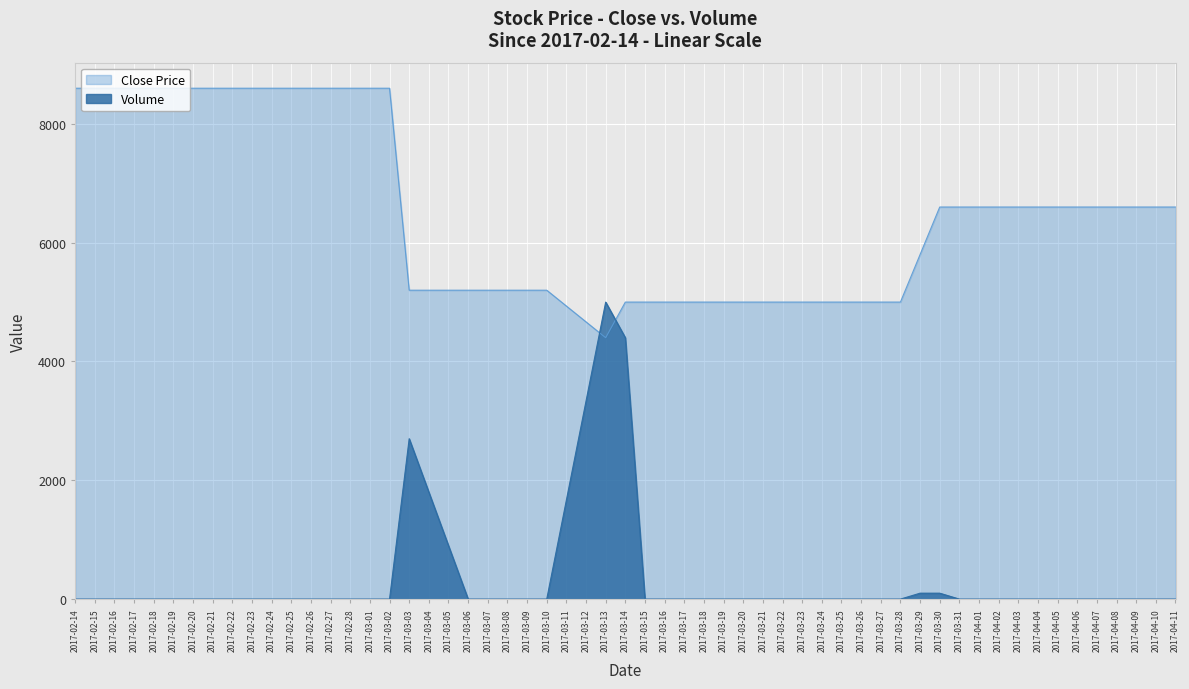

The value of Volume at 2017-04-11 is 0. True or false?

True